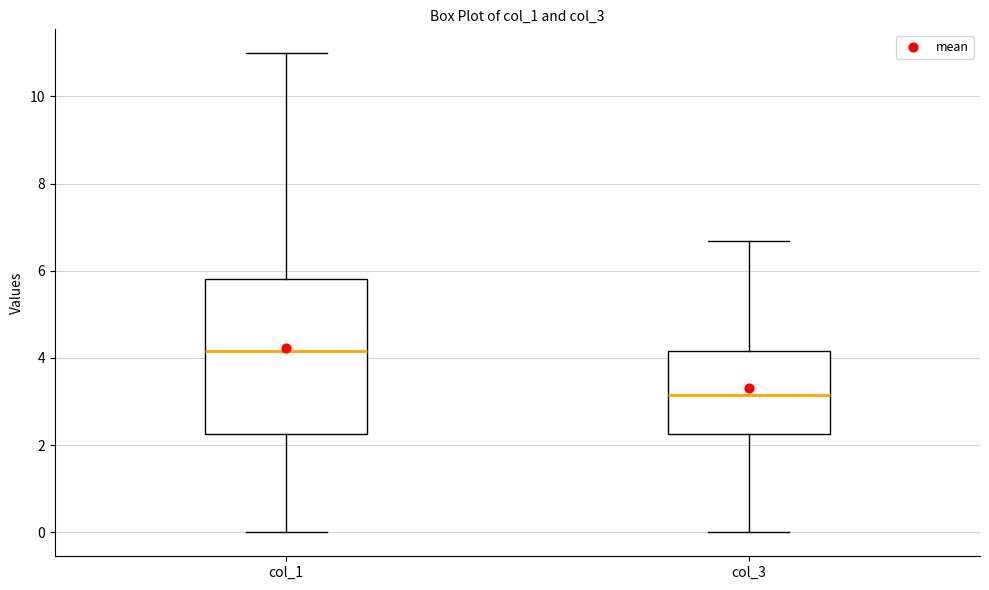

Which box has the lowest median line?

col_3